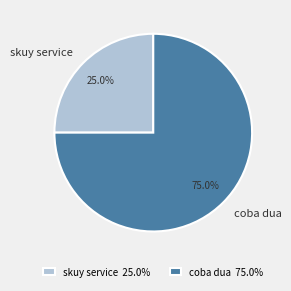

To the nearest percent, what is the combined percentage of skuy service and coba dua?

100%